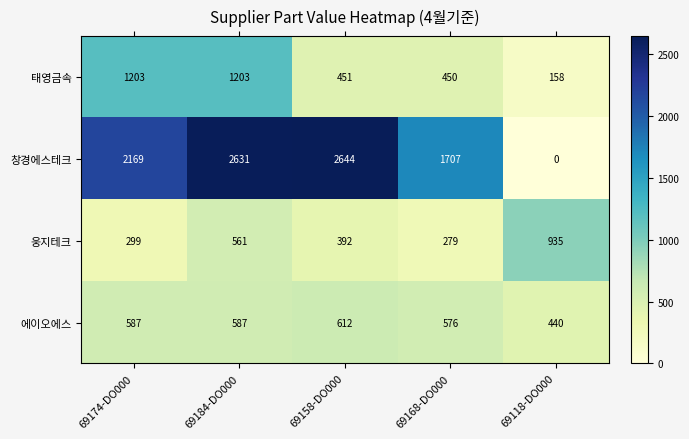

What is the difference between the maximum and minimum values in the 태영금속 series?

1045